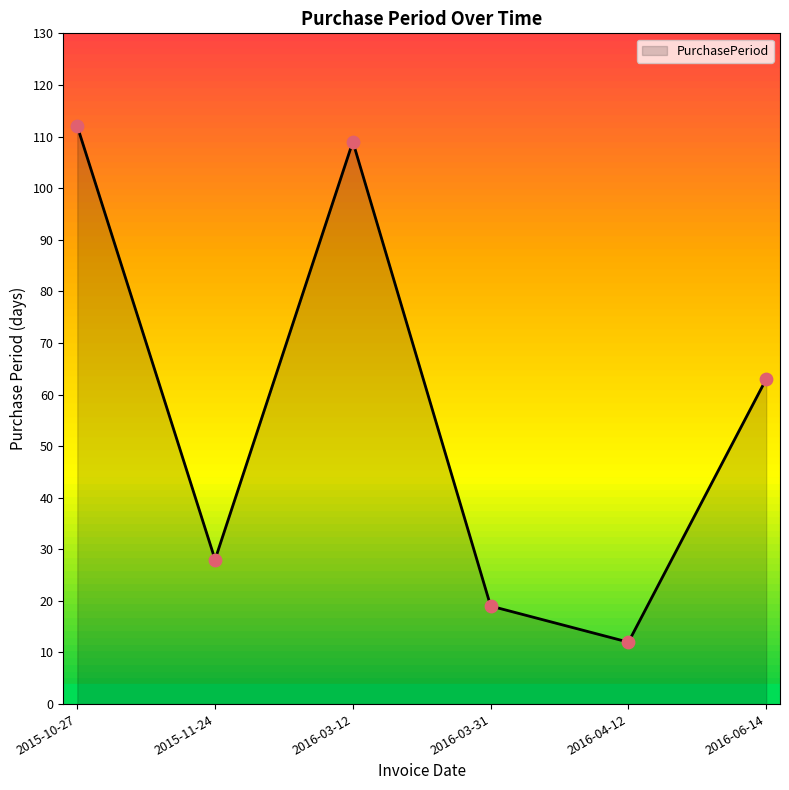

Between 2015-11-24 and 2016-06-14, which is larger?

2016-06-14